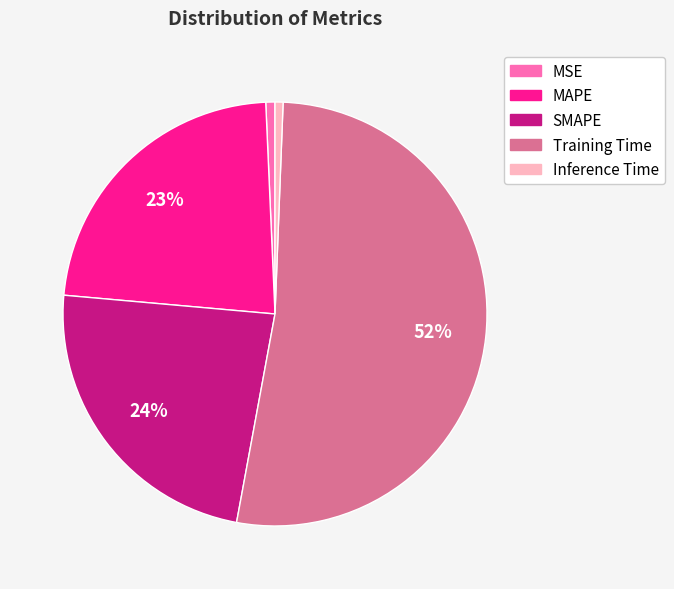

Is the sum of MSE and Training Time greater than half?

Yes